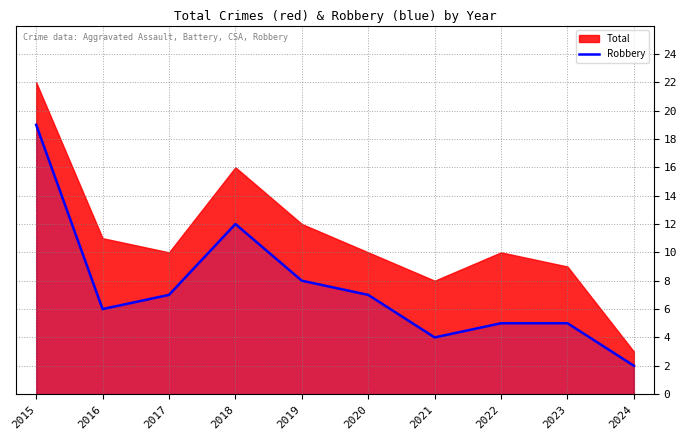

The Robbery series shows 2 at 2022. True or false?

False